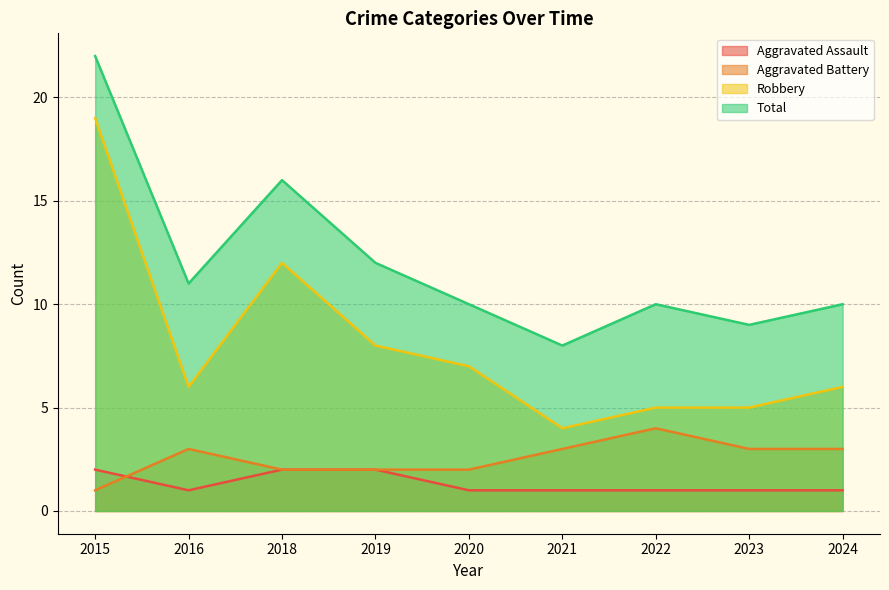

At which category is the sum across all series the highest?

2015